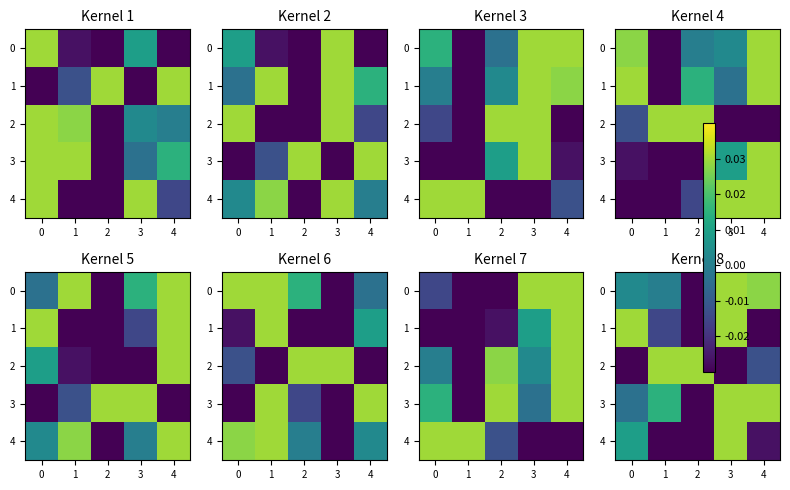

The value of 4 at 3 is 0.0. True or false?

True